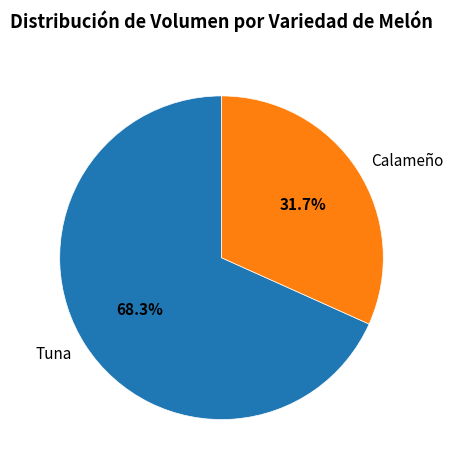

How many segments does this pie chart have?

2